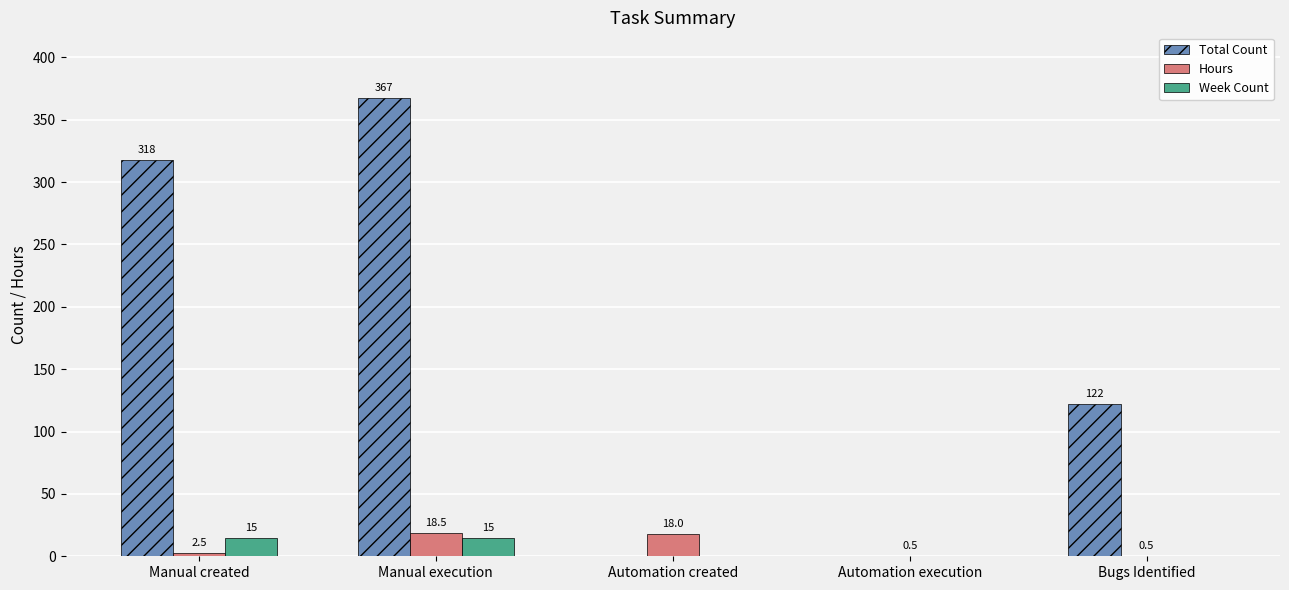

True or false: Hours has a value of 18.5 at Manual execution.

True